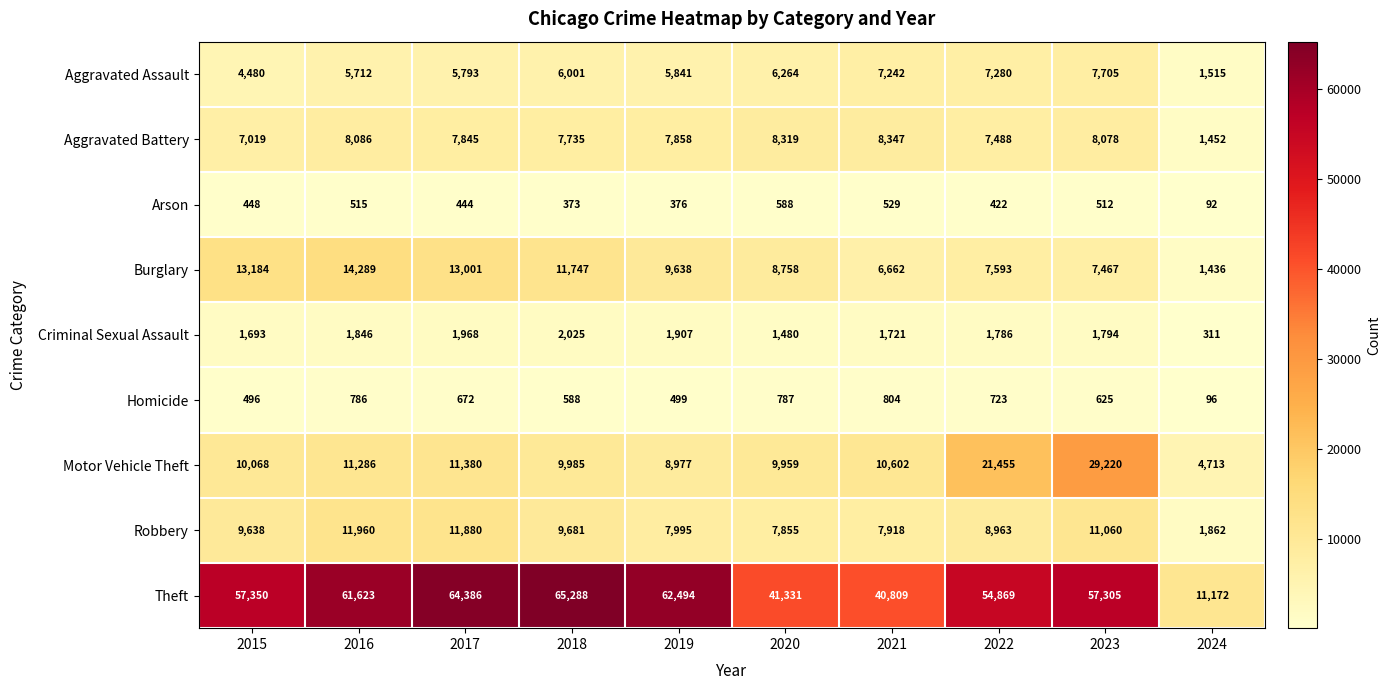

What is the minimum value shown in the chart?

92